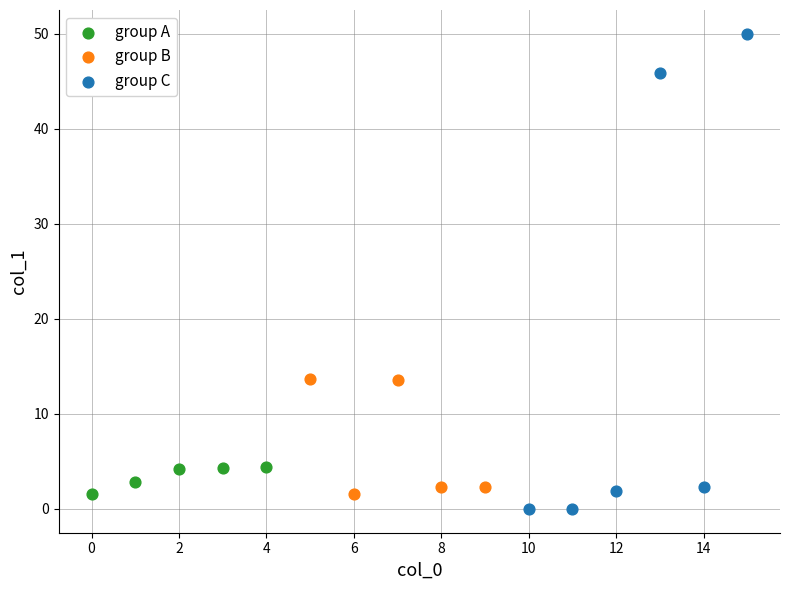

Which series has the widest spread of Y values?

group C